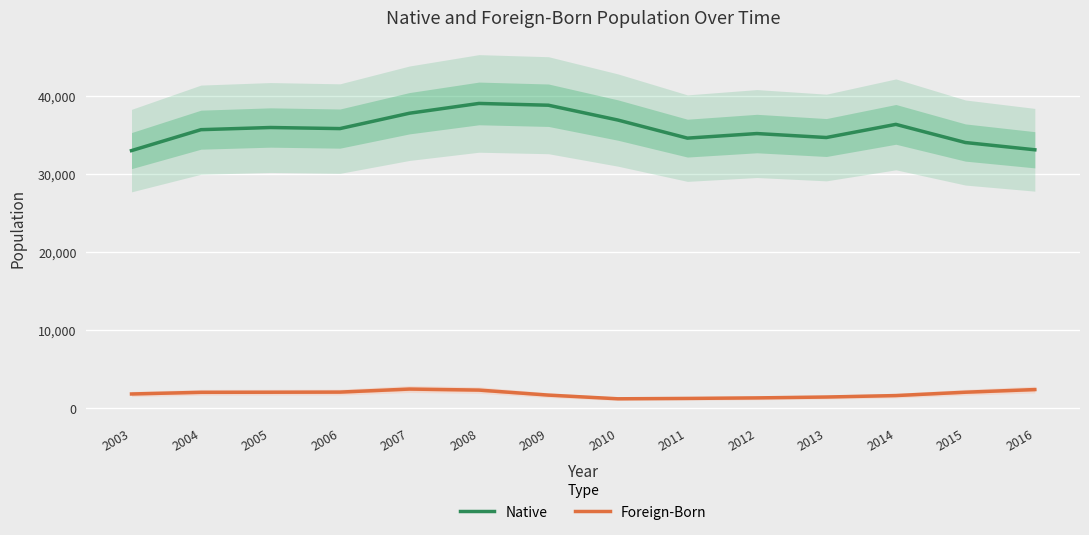

How many series are shown in this chart?

2